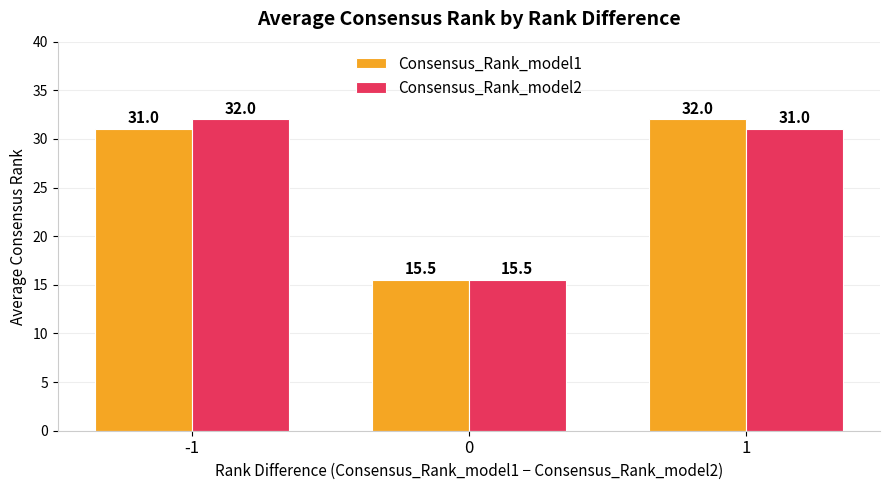

What is the average value of the Consensus_Rank_model2 series?

26.2